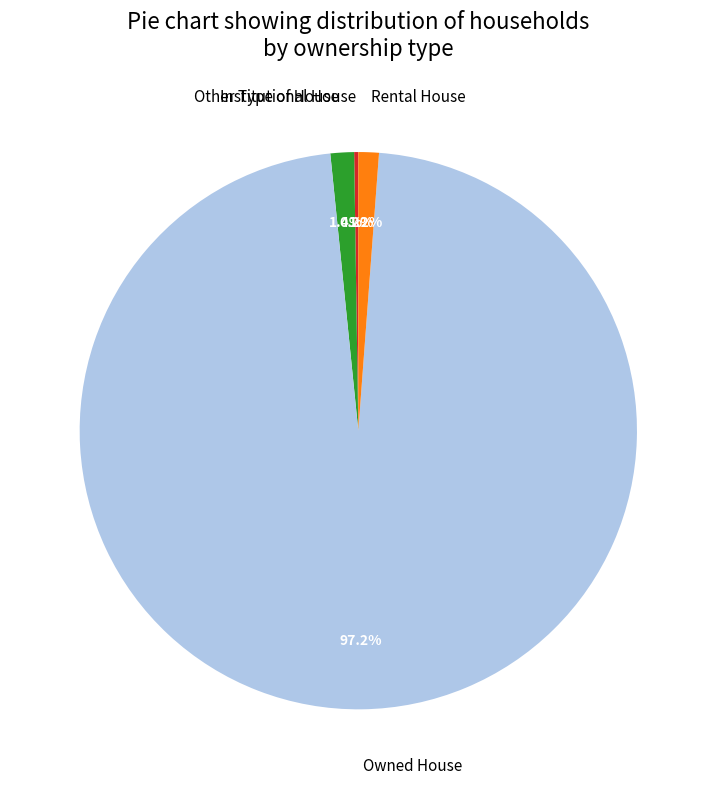

Between Rental House and Owned House, which is larger?

Owned House